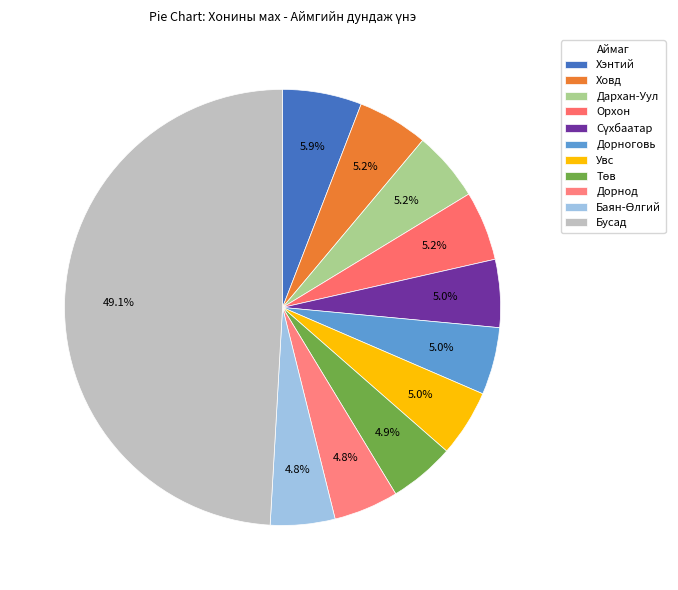

Between Сүхбаатар and Дорнод, which is larger?

Сүхбаатар